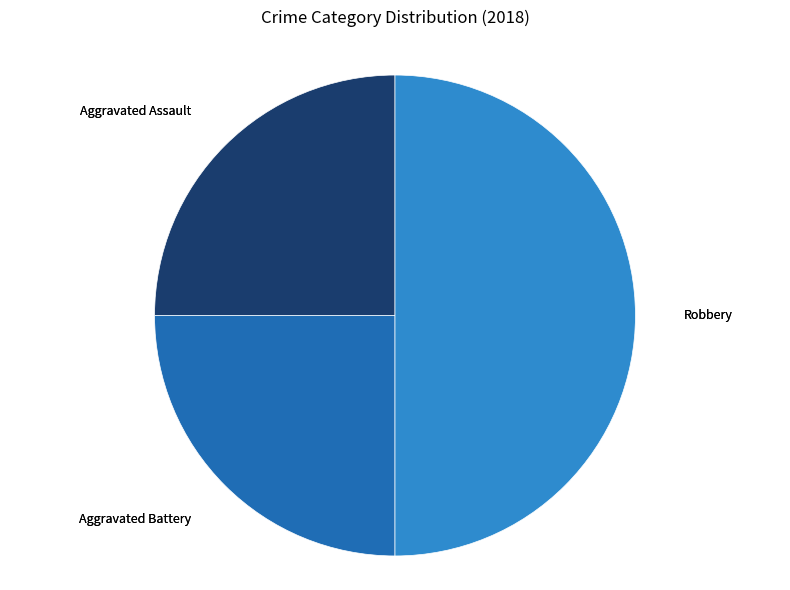

Which slice is the largest?

Robbery